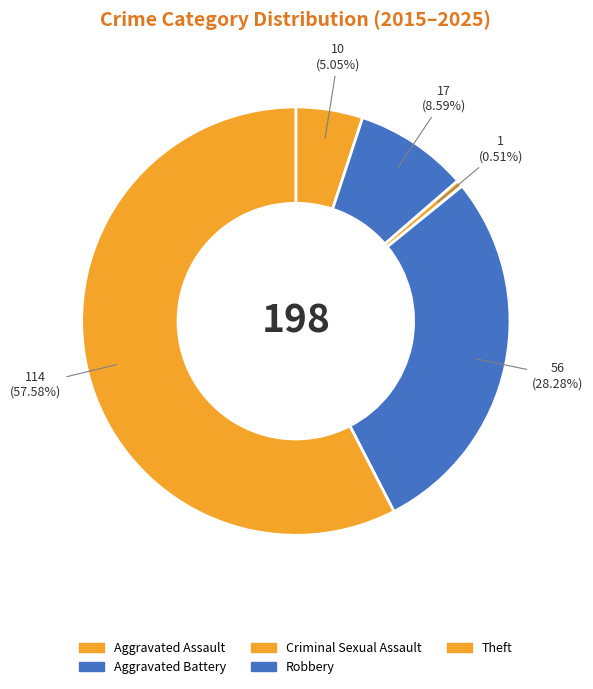

To the nearest percent, what is the combined percentage of Aggravated Battery and Aggravated Assault?

14%